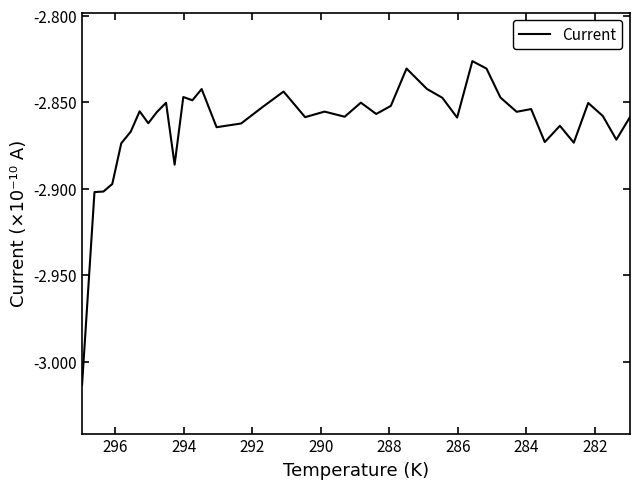

Reading right to left, extract all data points from this chart.

-2.9	-2.9	-2.9	-2.9	-2.9	-2.9	-2.9	-2.9	-2.9	-2.8	-2.8	-2.8	-2.9	-2.8	-2.8	-2.8	-2.9	-2.9	-2.9	-2.9	-2.9	-2.9	-2.8	-2.9	-2.9	-2.9	-2.8	-2.8	-2.8	-2.9	-2.9	-2.9	-2.9	-2.9	-2.9	-2.9	-2.9	-2.9	-2.9	-3.0